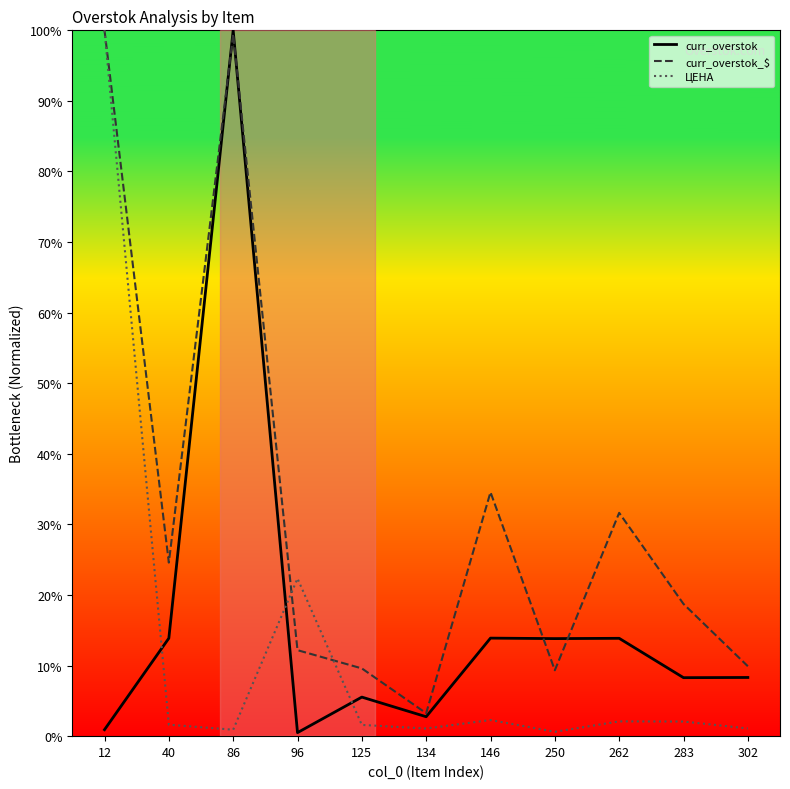

In curr_overstok, how many points are lower than both neighbors (excluding endpoints)?

4